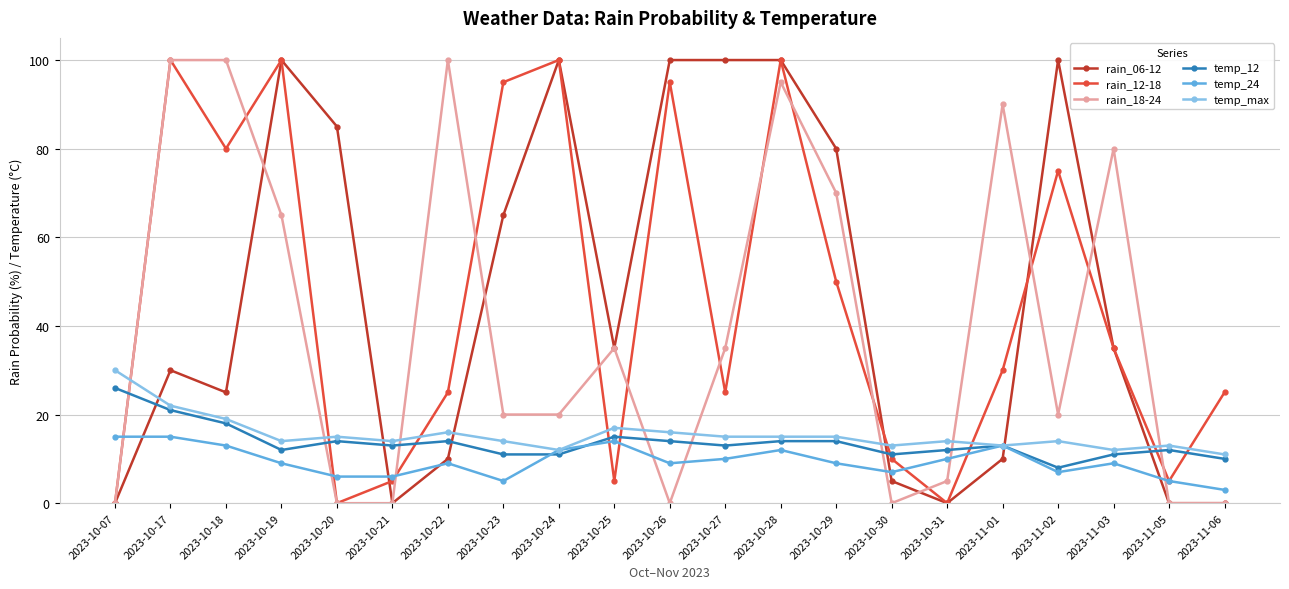

Reading right to left, extract all data points from this chart.

rain_06-12: 2023-11-06=0	2023-11-05=0	2023-11-03=35	2023-11-02=100	2023-11-01=10	2023-10-31=0	2023-10-30=5	2023-10-29=80	2023-10-28=100	2023-10-27=100	2023-10-26=100	2023-10-25=35	2023-10-24=100	2023-10-23=65	2023-10-22=10	2023-10-21=0	2023-10-20=85	2023-10-19=100	2023-10-18=25	2023-10-17=30	2023-10-07=0
rain_12-18: 2023-11-06=25	2023-11-05=5	2023-11-03=35	2023-11-02=75	2023-11-01=30	2023-10-31=0	2023-10-30=10	2023-10-29=50	2023-10-28=100	2023-10-27=25	2023-10-26=95	2023-10-25=5	2023-10-24=100	2023-10-23=95	2023-10-22=25	2023-10-21=5	2023-10-20=0	2023-10-19=100	2023-10-18=80	2023-10-17=100	2023-10-07=0
rain_18-24: 2023-11-06=0	2023-11-05=0	2023-11-03=80	2023-11-02=20	2023-11-01=90	2023-10-31=5	2023-10-30=0	2023-10-29=70	2023-10-28=95	2023-10-27=35	2023-10-26=0	2023-10-25=35	2023-10-24=20	2023-10-23=20	2023-10-22=100	2023-10-21=0	2023-10-20=0	2023-10-19=65	2023-10-18=100	2023-10-17=100	2023-10-07=0
temp_12: 2023-11-06=10	2023-11-05=12	2023-11-03=11	2023-11-02=8	2023-11-01=13	2023-10-31=12	2023-10-30=11	2023-10-29=14	2023-10-28=14	2023-10-27=13	2023-10-26=14	2023-10-25=15	2023-10-24=11	2023-10-23=11	2023-10-22=14	2023-10-21=13	2023-10-20=14	2023-10-19=12	2023-10-18=18	2023-10-17=21	2023-10-07=26
temp_24: 2023-11-06=3	2023-11-05=5	2023-11-03=9	2023-11-02=7	2023-11-01=13	2023-10-31=10	2023-10-30=7	2023-10-29=9	2023-10-28=12	2023-10-27=10	2023-10-26=9	2023-10-25=14	2023-10-24=12	2023-10-23=5	2023-10-22=9	2023-10-21=6	2023-10-20=6	2023-10-19=9	2023-10-18=13	2023-10-17=15	2023-10-07=15
temp_max: 2023-11-06=11	2023-11-05=13	2023-11-03=12	2023-11-02=14	2023-11-01=13	2023-10-31=14	2023-10-30=13	2023-10-29=15	2023-10-28=15	2023-10-27=15	2023-10-26=16	2023-10-25=17	2023-10-24=12	2023-10-23=14	2023-10-22=16	2023-10-21=14	2023-10-20=15	2023-10-19=14	2023-10-18=19	2023-10-17=22	2023-10-07=30